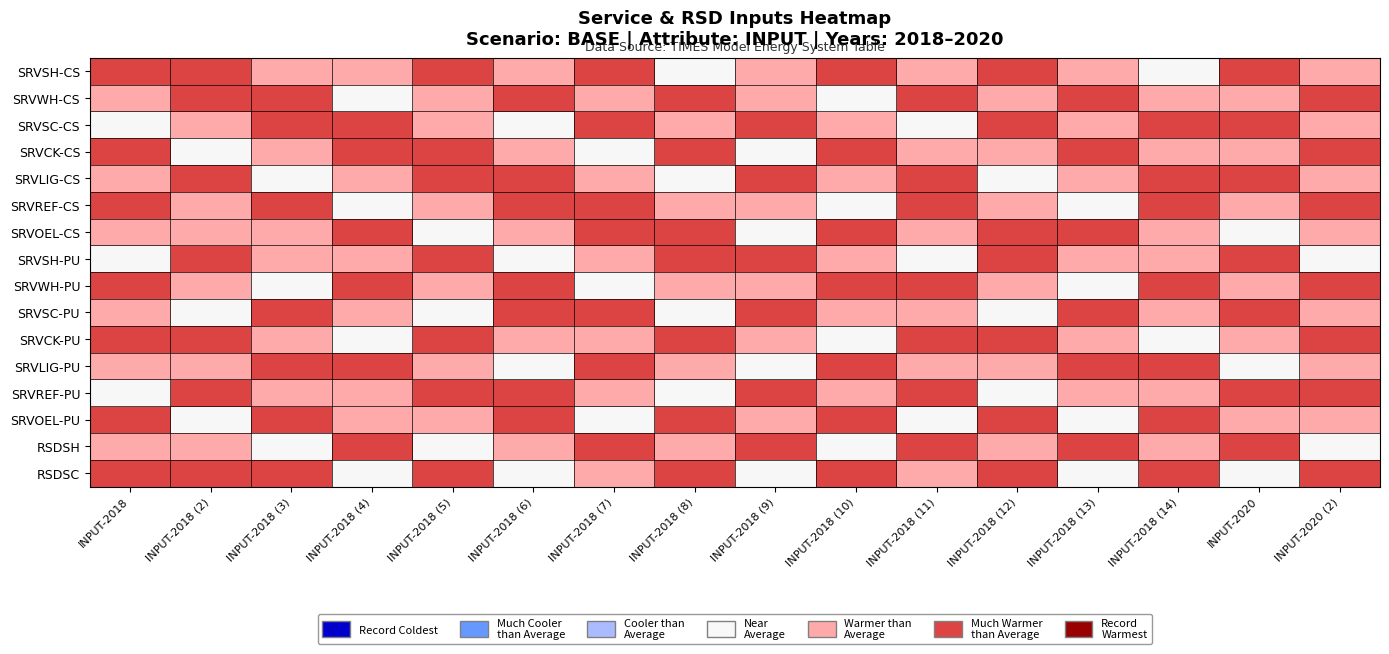

Reading left to right, list all the values displayed in this chart.

SRVSH-CS: INPUT-2018=6	INPUT-2018 (2)=6	INPUT-2018 (3)=5	INPUT-2018 (4)=5	INPUT-2018 (5)=6	INPUT-2018 (6)=5	INPUT-2018 (7)=6	INPUT-2018 (8)=4	INPUT-2018 (9)=5	INPUT-2018 (10)=6	INPUT-2018 (11)=5	INPUT-2018 (12)=6	INPUT-2018 (13)=5	INPUT-2018 (14)=4	INPUT-2020=6	INPUT-2020 (2)=5
SRVWH-CS: INPUT-2018=5	INPUT-2018 (2)=6	INPUT-2018 (3)=6	INPUT-2018 (4)=4	INPUT-2018 (5)=5	INPUT-2018 (6)=6	INPUT-2018 (7)=5	INPUT-2018 (8)=6	INPUT-2018 (9)=5	INPUT-2018 (10)=4	INPUT-2018 (11)=6	INPUT-2018 (12)=5	INPUT-2018 (13)=6	INPUT-2018 (14)=5	INPUT-2020=5	INPUT-2020 (2)=6
SRVSC-CS: INPUT-2018=4	INPUT-2018 (2)=5	INPUT-2018 (3)=6	INPUT-2018 (4)=6	INPUT-2018 (5)=5	INPUT-2018 (6)=4	INPUT-2018 (7)=6	INPUT-2018 (8)=5	INPUT-2018 (9)=6	INPUT-2018 (10)=5	INPUT-2018 (11)=4	INPUT-2018 (12)=6	INPUT-2018 (13)=5	INPUT-2018 (14)=6	INPUT-2020=6	INPUT-2020 (2)=5
SRVCK-CS: INPUT-2018=6	INPUT-2018 (2)=4	INPUT-2018 (3)=5	INPUT-2018 (4)=6	INPUT-2018 (5)=6	INPUT-2018 (6)=5	INPUT-2018 (7)=4	INPUT-2018 (8)=6	INPUT-2018 (9)=4	INPUT-2018 (10)=6	INPUT-2018 (11)=5	INPUT-2018 (12)=5	INPUT-2018 (13)=6	INPUT-2018 (14)=5	INPUT-2020=5	INPUT-2020 (2)=6
SRVLIG-CS: INPUT-2018=5	INPUT-2018 (2)=6	INPUT-2018 (3)=4	INPUT-2018 (4)=5	INPUT-2018 (5)=6	INPUT-2018 (6)=6	INPUT-2018 (7)=5	INPUT-2018 (8)=4	INPUT-2018 (9)=6	INPUT-2018 (10)=5	INPUT-2018 (11)=6	INPUT-2018 (12)=4	INPUT-2018 (13)=5	INPUT-2018 (14)=6	INPUT-2020=6	INPUT-2020 (2)=5
SRVREF-CS: INPUT-2018=6	INPUT-2018 (2)=5	INPUT-2018 (3)=6	INPUT-2018 (4)=4	INPUT-2018 (5)=5	INPUT-2018 (6)=6	INPUT-2018 (7)=6	INPUT-2018 (8)=5	INPUT-2018 (9)=5	INPUT-2018 (10)=4	INPUT-2018 (11)=6	INPUT-2018 (12)=5	INPUT-2018 (13)=4	INPUT-2018 (14)=6	INPUT-2020=5	INPUT-2020 (2)=6
SRVOEL-CS: INPUT-2018=5	INPUT-2018 (2)=5	INPUT-2018 (3)=5	INPUT-2018 (4)=6	INPUT-2018 (5)=4	INPUT-2018 (6)=5	INPUT-2018 (7)=6	INPUT-2018 (8)=6	INPUT-2018 (9)=4	INPUT-2018 (10)=6	INPUT-2018 (11)=5	INPUT-2018 (12)=6	INPUT-2018 (13)=6	INPUT-2018 (14)=5	INPUT-2020=4	INPUT-2020 (2)=5
SRVSH-PU: INPUT-2018=4	INPUT-2018 (2)=6	INPUT-2018 (3)=5	INPUT-2018 (4)=5	INPUT-2018 (5)=6	INPUT-2018 (6)=4	INPUT-2018 (7)=5	INPUT-2018 (8)=6	INPUT-2018 (9)=6	INPUT-2018 (10)=5	INPUT-2018 (11)=4	INPUT-2018 (12)=6	INPUT-2018 (13)=5	INPUT-2018 (14)=5	INPUT-2020=6	INPUT-2020 (2)=4
SRVWH-PU: INPUT-2018=6	INPUT-2018 (2)=5	INPUT-2018 (3)=4	INPUT-2018 (4)=6	INPUT-2018 (5)=5	INPUT-2018 (6)=6	INPUT-2018 (7)=4	INPUT-2018 (8)=5	INPUT-2018 (9)=5	INPUT-2018 (10)=6	INPUT-2018 (11)=6	INPUT-2018 (12)=5	INPUT-2018 (13)=4	INPUT-2018 (14)=6	INPUT-2020=5	INPUT-2020 (2)=6
SRVSC-PU: INPUT-2018=5	INPUT-2018 (2)=4	INPUT-2018 (3)=6	INPUT-2018 (4)=5	INPUT-2018 (5)=4	INPUT-2018 (6)=6	INPUT-2018 (7)=6	INPUT-2018 (8)=4	INPUT-2018 (9)=6	INPUT-2018 (10)=5	INPUT-2018 (11)=5	INPUT-2018 (12)=4	INPUT-2018 (13)=6	INPUT-2018 (14)=5	INPUT-2020=6	INPUT-2020 (2)=5
SRVCK-PU: INPUT-2018=6	INPUT-2018 (2)=6	INPUT-2018 (3)=5	INPUT-2018 (4)=4	INPUT-2018 (5)=6	INPUT-2018 (6)=5	INPUT-2018 (7)=5	INPUT-2018 (8)=6	INPUT-2018 (9)=5	INPUT-2018 (10)=4	INPUT-2018 (11)=6	INPUT-2018 (12)=6	INPUT-2018 (13)=5	INPUT-2018 (14)=4	INPUT-2020=5	INPUT-2020 (2)=6
SRVLIG-PU: INPUT-2018=5	INPUT-2018 (2)=5	INPUT-2018 (3)=6	INPUT-2018 (4)=6	INPUT-2018 (5)=5	INPUT-2018 (6)=4	INPUT-2018 (7)=6	INPUT-2018 (8)=5	INPUT-2018 (9)=4	INPUT-2018 (10)=6	INPUT-2018 (11)=5	INPUT-2018 (12)=5	INPUT-2018 (13)=6	INPUT-2018 (14)=6	INPUT-2020=4	INPUT-2020 (2)=5
SRVREF-PU: INPUT-2018=4	INPUT-2018 (2)=6	INPUT-2018 (3)=5	INPUT-2018 (4)=5	INPUT-2018 (5)=6	INPUT-2018 (6)=6	INPUT-2018 (7)=5	INPUT-2018 (8)=4	INPUT-2018 (9)=6	INPUT-2018 (10)=5	INPUT-2018 (11)=6	INPUT-2018 (12)=4	INPUT-2018 (13)=5	INPUT-2018 (14)=5	INPUT-2020=6	INPUT-2020 (2)=6
SRVOEL-PU: INPUT-2018=6	INPUT-2018 (2)=4	INPUT-2018 (3)=6	INPUT-2018 (4)=5	INPUT-2018 (5)=5	INPUT-2018 (6)=6	INPUT-2018 (7)=4	INPUT-2018 (8)=6	INPUT-2018 (9)=5	INPUT-2018 (10)=6	INPUT-2018 (11)=4	INPUT-2018 (12)=6	INPUT-2018 (13)=4	INPUT-2018 (14)=6	INPUT-2020=5	INPUT-2020 (2)=5
RSDSH: INPUT-2018=5	INPUT-2018 (2)=5	INPUT-2018 (3)=4	INPUT-2018 (4)=6	INPUT-2018 (5)=4	INPUT-2018 (6)=5	INPUT-2018 (7)=6	INPUT-2018 (8)=5	INPUT-2018 (9)=6	INPUT-2018 (10)=4	INPUT-2018 (11)=6	INPUT-2018 (12)=5	INPUT-2018 (13)=6	INPUT-2018 (14)=5	INPUT-2020=6	INPUT-2020 (2)=4
RSDSC: INPUT-2018=6	INPUT-2018 (2)=6	INPUT-2018 (3)=6	INPUT-2018 (4)=4	INPUT-2018 (5)=6	INPUT-2018 (6)=4	INPUT-2018 (7)=5	INPUT-2018 (8)=6	INPUT-2018 (9)=4	INPUT-2018 (10)=6	INPUT-2018 (11)=5	INPUT-2018 (12)=6	INPUT-2018 (13)=4	INPUT-2018 (14)=6	INPUT-2020=4	INPUT-2020 (2)=6